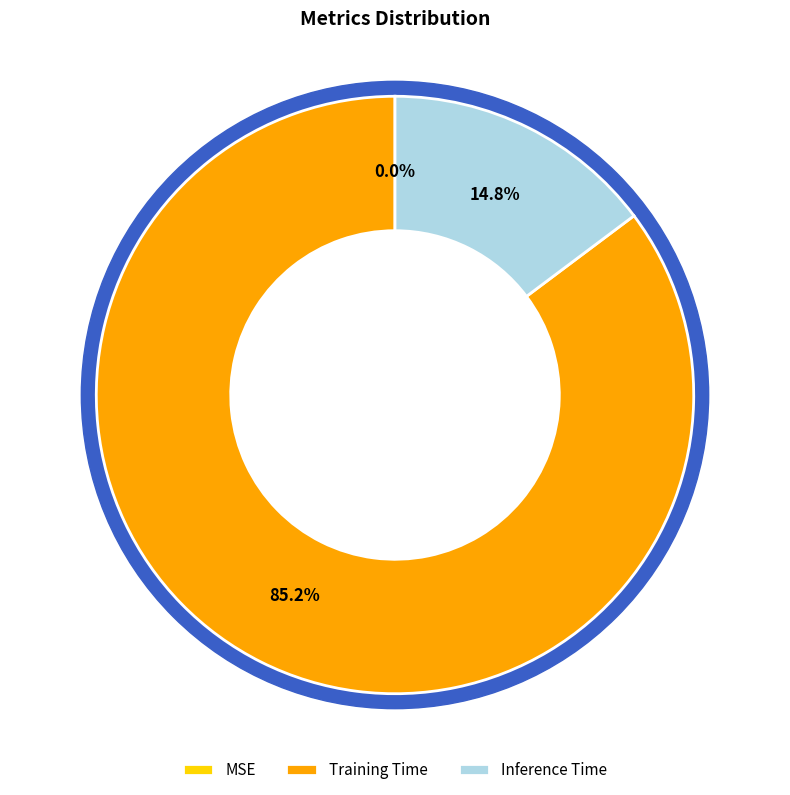

Which slice represents more than half of the pie?

Training Time